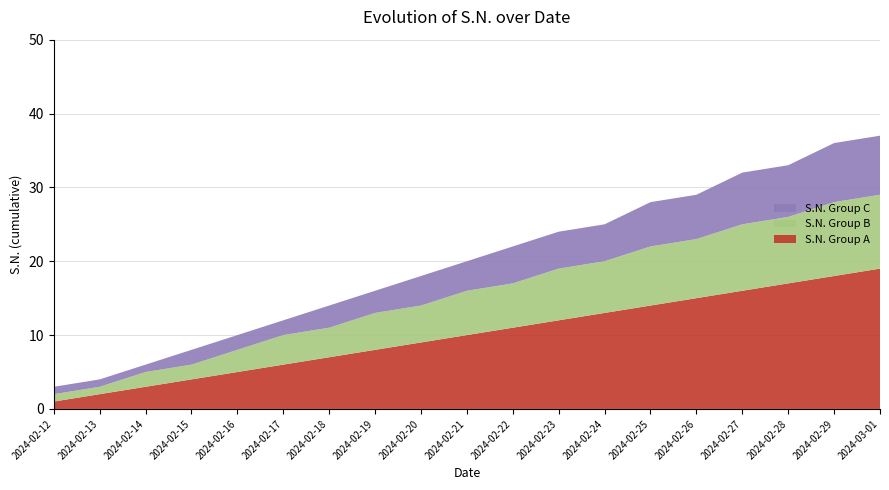

Reading left to right, what are all the values shown in this chart?

S.N. Group A: 2024-02-12=1	2024-02-13=2	2024-02-14=3	2024-02-15=4	2024-02-16=5	2024-02-17=6	2024-02-18=7	2024-02-19=8	2024-02-20=9	2024-02-21=10	2024-02-22=11	2024-02-23=12	2024-02-24=13	2024-02-25=14	2024-02-26=15	2024-02-27=16	2024-02-28=17	2024-02-29=18	2024-03-01=19
S.N. Group B: 2024-02-12=1	2024-02-13=1	2024-02-14=2	2024-02-15=2	2024-02-16=3	2024-02-17=4	2024-02-18=4	2024-02-19=5	2024-02-20=5	2024-02-21=6	2024-02-22=6	2024-02-23=7	2024-02-24=7	2024-02-25=8	2024-02-26=8	2024-02-27=9	2024-02-28=9	2024-02-29=10	2024-03-01=10
S.N. Group C: 2024-02-12=1	2024-02-13=1	2024-02-14=1	2024-02-15=2	2024-02-16=2	2024-02-17=2	2024-02-18=3	2024-02-19=3	2024-02-20=4	2024-02-21=4	2024-02-22=5	2024-02-23=5	2024-02-24=5	2024-02-25=6	2024-02-26=6	2024-02-27=7	2024-02-28=7	2024-02-29=8	2024-03-01=8